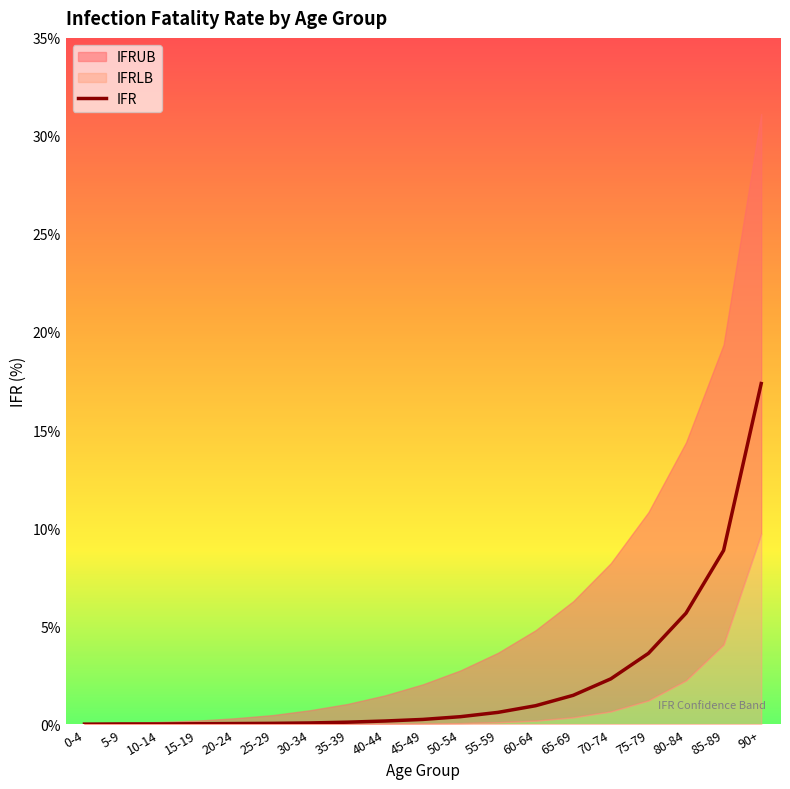

The IFR series shows 17.4 at 90+. True or false?

True